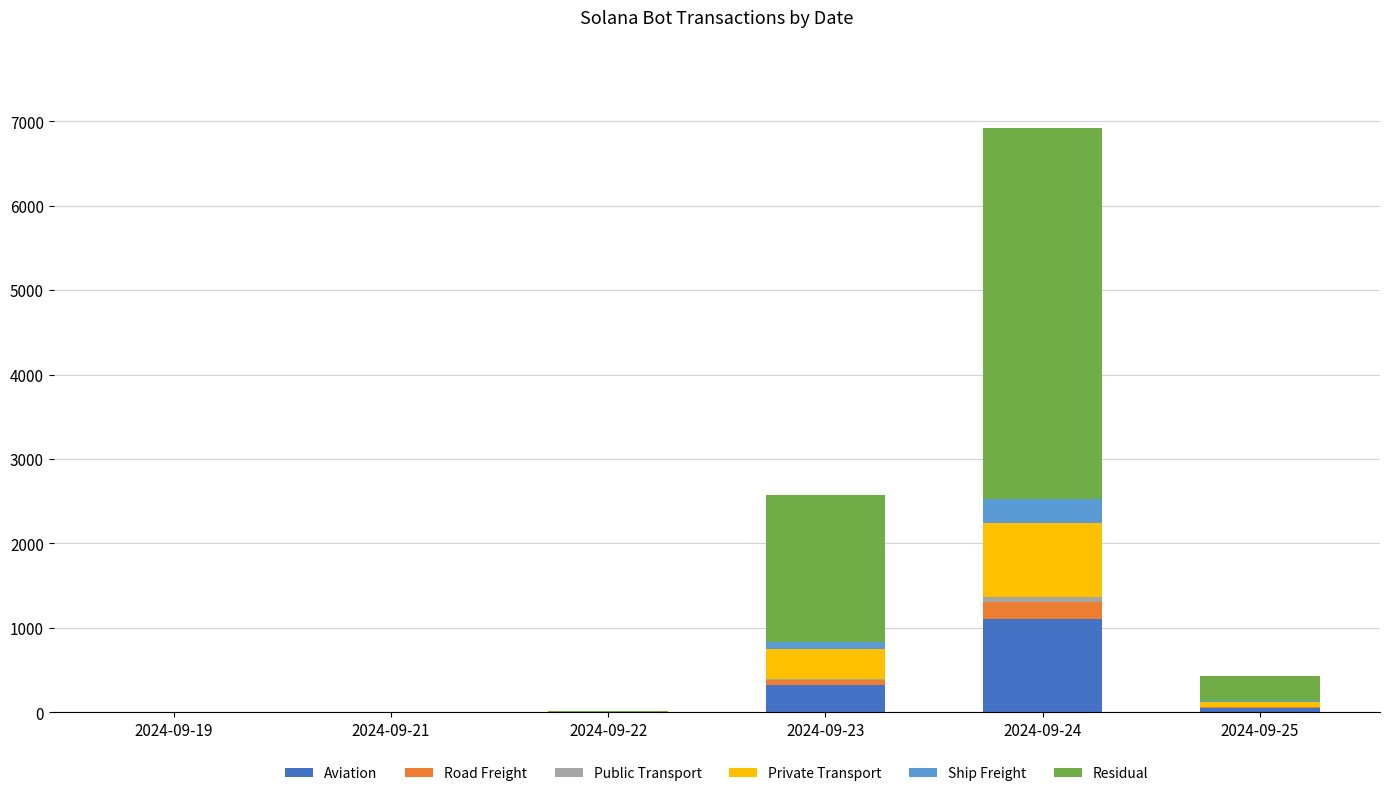

Are the bars grouped side by side (vs. stacked)?

No